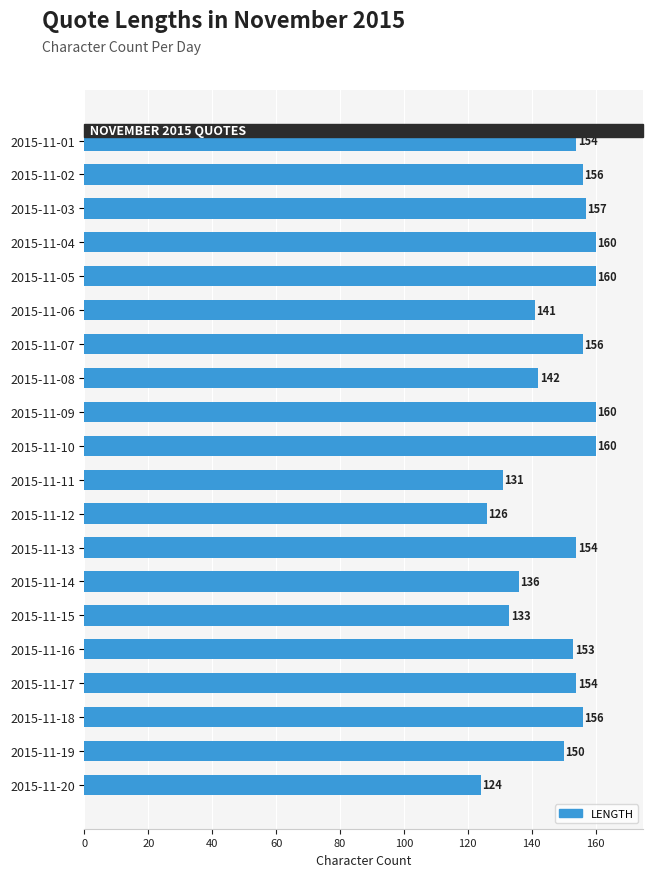

Reading bottom to top, transcribe all the data shown in this chart.

2015-11-20=124	2015-11-19=150	2015-11-18=156	2015-11-17=154	2015-11-16=153	2015-11-15=133	2015-11-14=136	2015-11-13=154	2015-11-12=126	2015-11-11=131	2015-11-10=160	2015-11-09=160	2015-11-08=142	2015-11-07=156	2015-11-06=141	2015-11-05=160	2015-11-04=160	2015-11-03=157	2015-11-02=156	2015-11-01=154